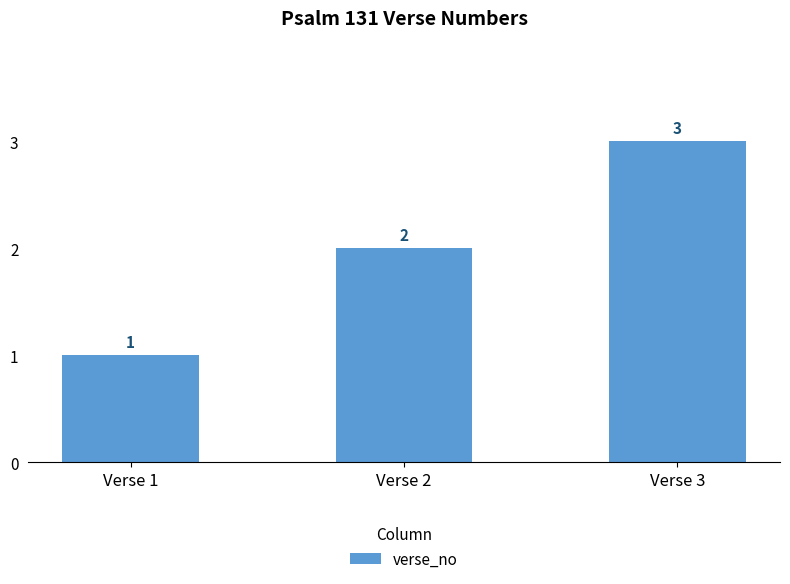

The value at Verse 3 is 3. True or false?

True